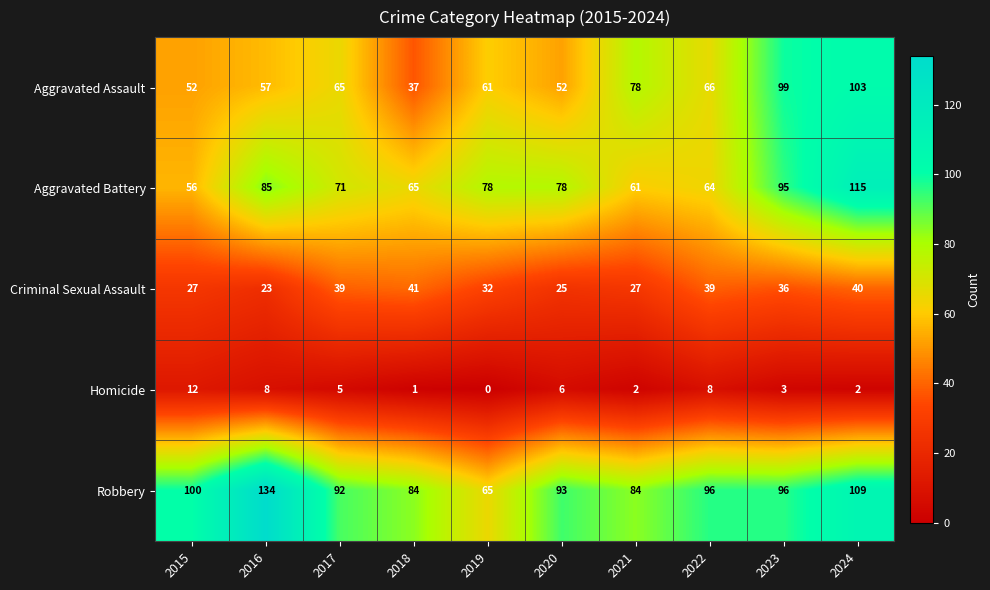

The Robbery series shows 40 at 2019. True or false?

False